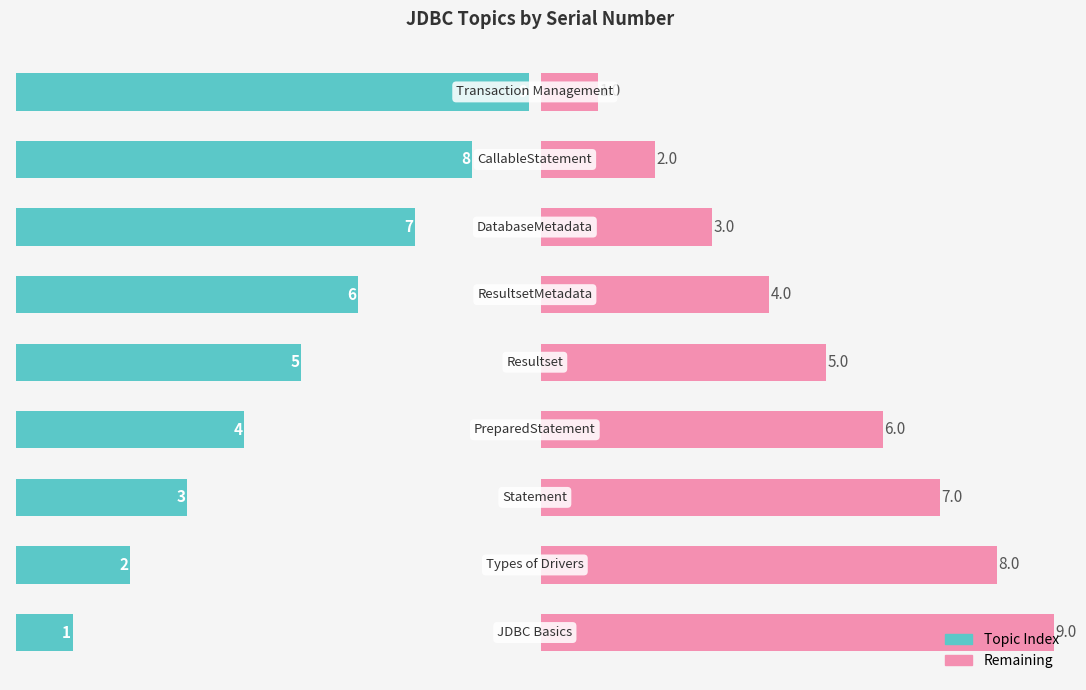

Count the number of data series in this chart.

2